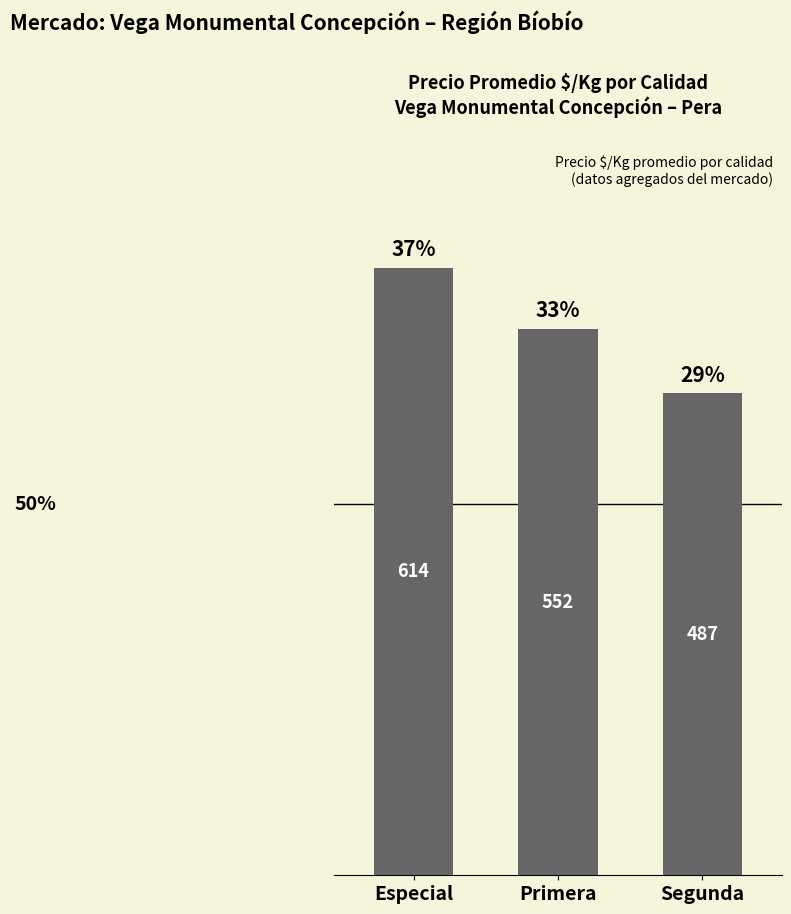

The value at Segunda is 860. True or false?

False